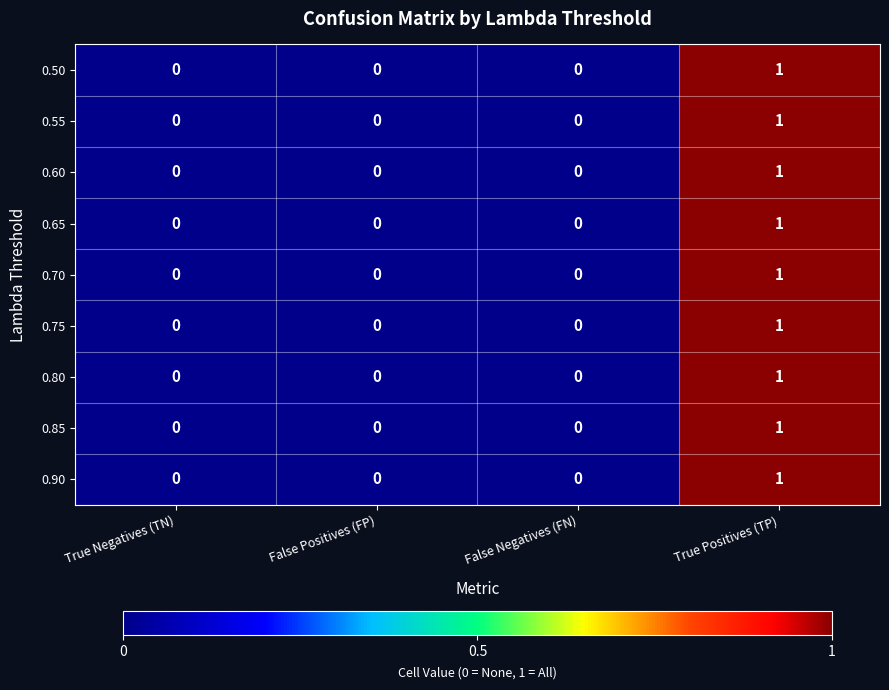

At which category is the sum across all series the highest?

True Positives (TP)